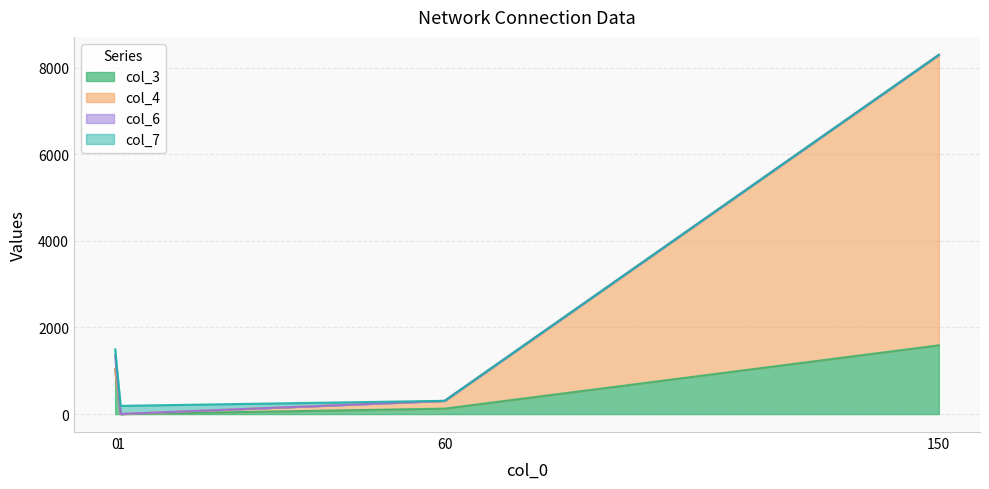

What is the difference between the col_4_line values at 0 and 150?

7262